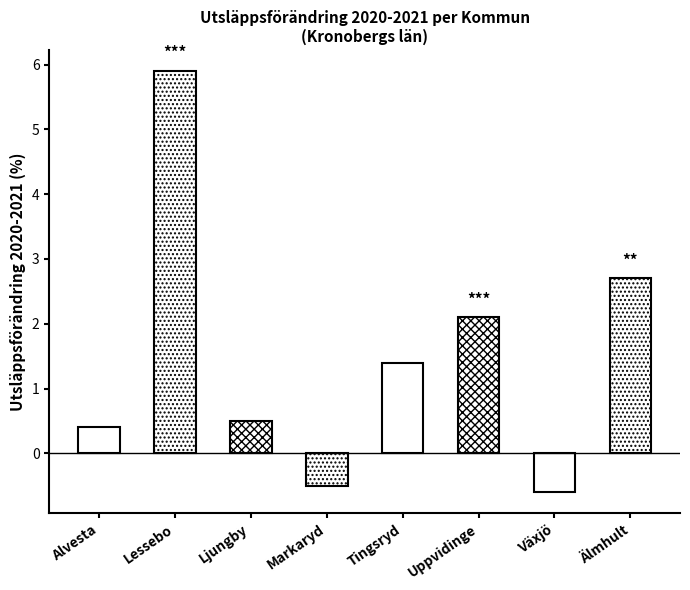

Reading right to left, list all the values displayed in this chart.

2.7	-0.6	2.1	1.4	-0.5	0.5	5.9	0.4